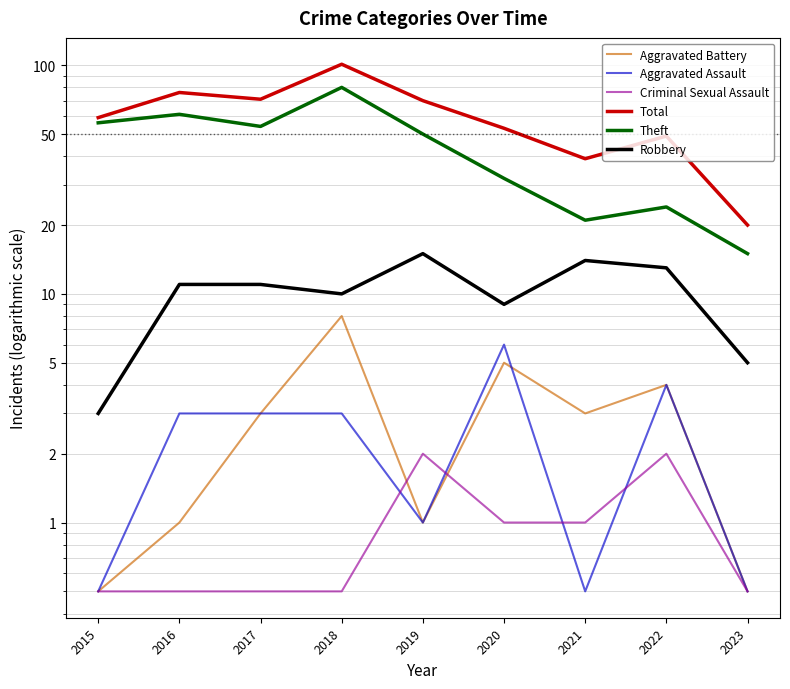

Where is Robbery nearest to the value 9?

2020